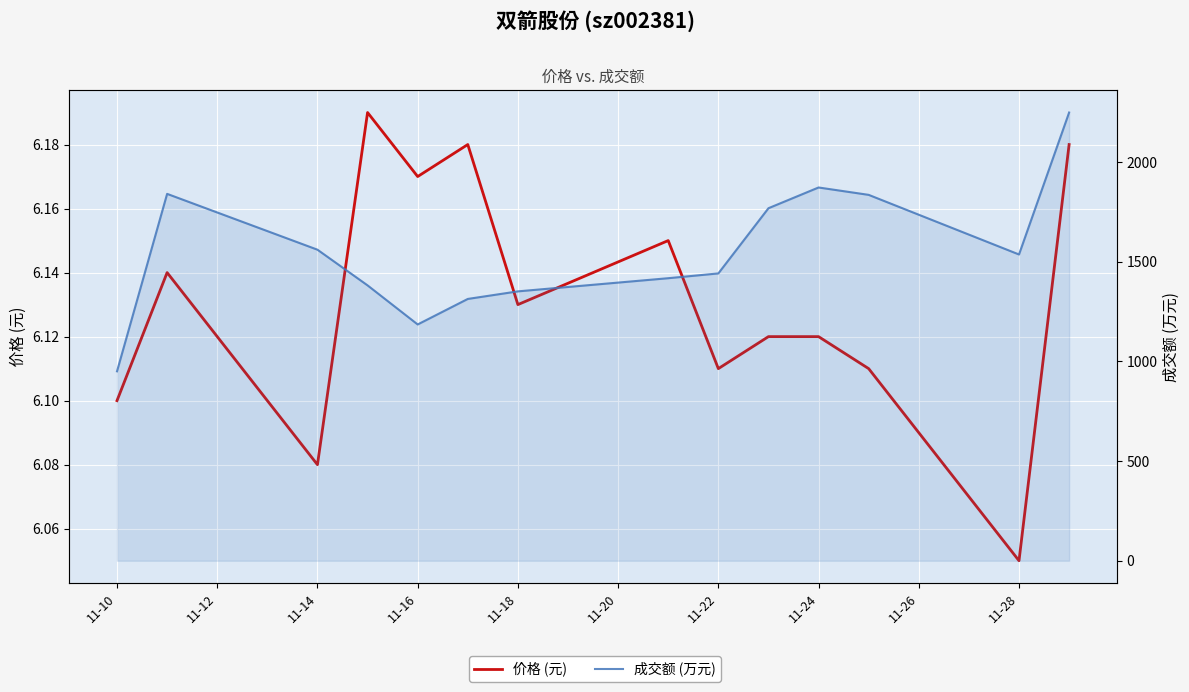

Which has a higher value, 11-22 or 11-14?

11-22